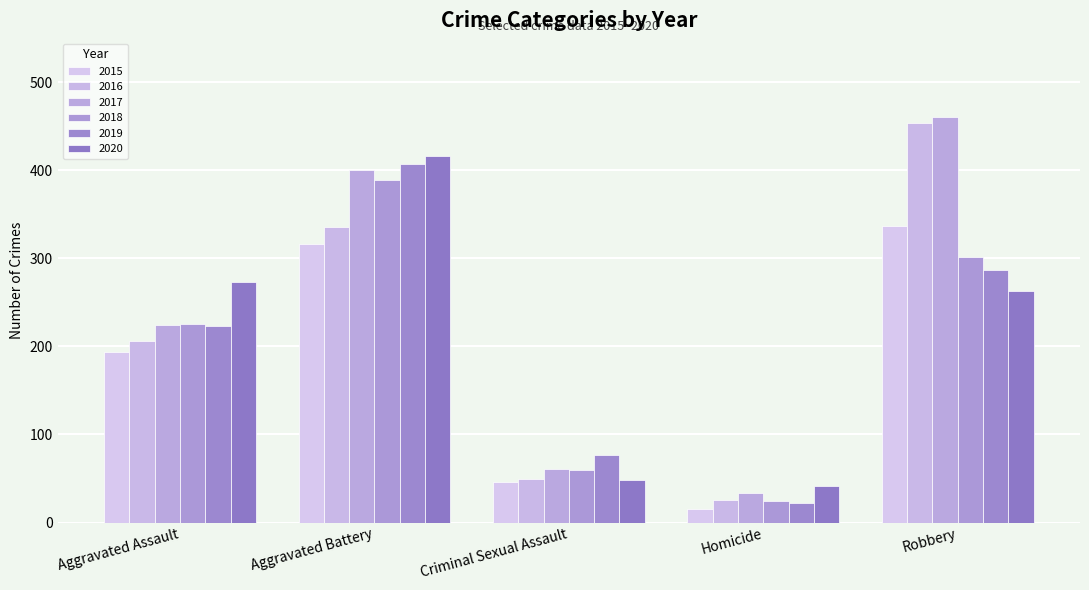

What are all the series names shown in the legend?

2015, 2016, 2017, 2018, 2019, 2020